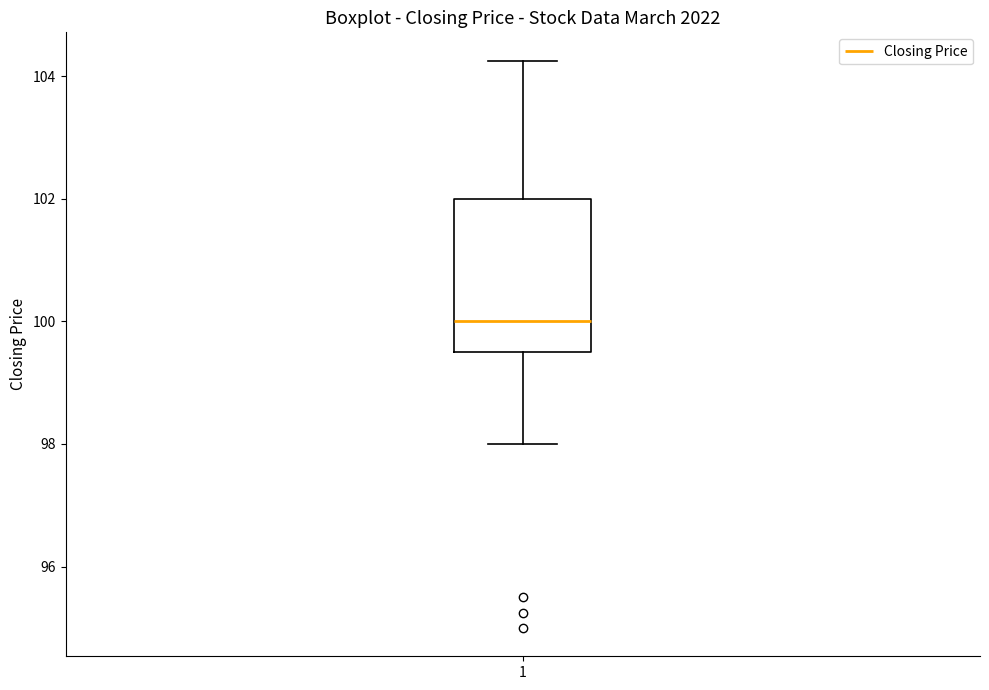

Read this box plot against the y-axis: the position of the median line, the range covered by the box, and the ends of both whiskers. The values are not printed on the chart, so give them approximately, as read against the axis.

median 100.0, box 99.6 to 102.0, whiskers 98.0 to 104.2